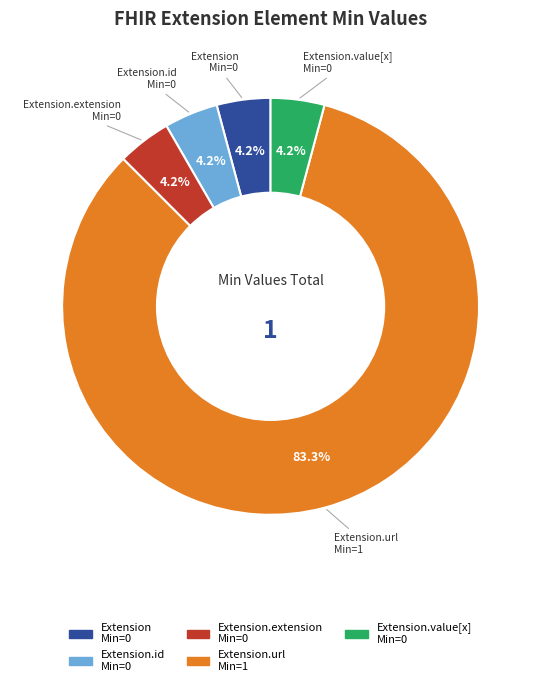

Which slice represents more than half of the pie?

Extension.url